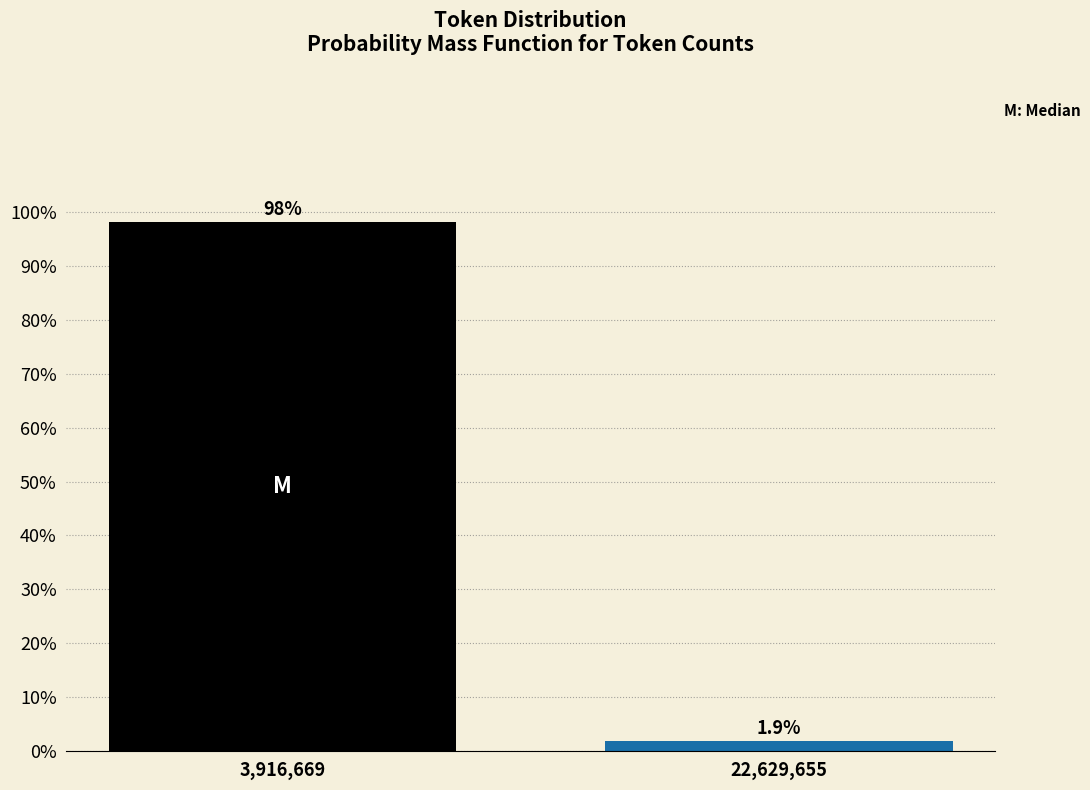

Reading left to right, transcribe all the data shown in this chart.

3,916,669=98.1	22,629,655=1.9